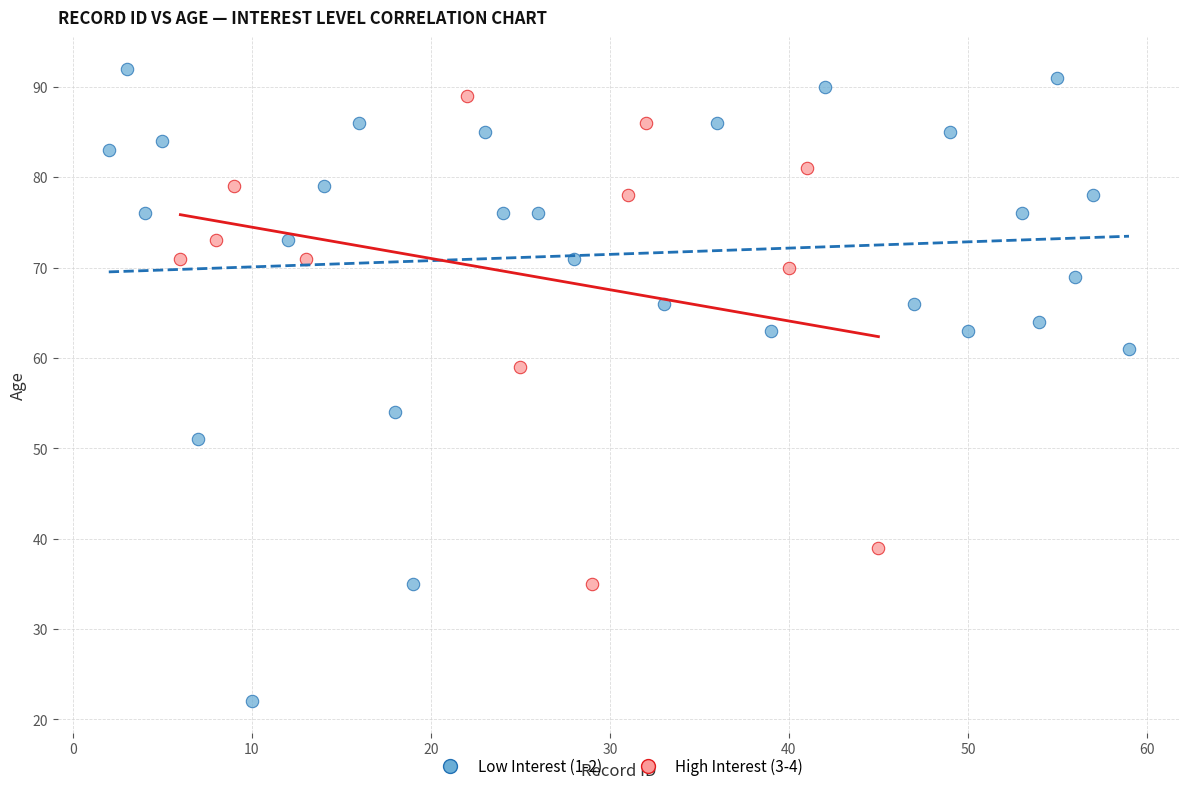

Which series has the widest spread of Y values?

Low Interest (1-2)